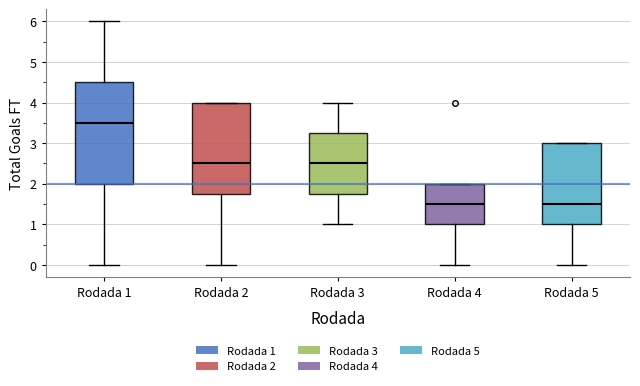

Reading left to right, transcribe this box plot: for each box, give where its median line is, the range the box spans, and where its two whiskers end, as read against the y-axis. The values are not printed on the chart, so give them approximately, as read against the axis.

Rodada 1: median 3.5, box 2.0 to 4.5, whiskers 0.0 to 6.0
Rodada 2: median 2.5, box 1.8 to 4.0, whiskers 0.0 to 4.0
Rodada 3: median 2.5, box 1.8 to 3.3, whiskers 1.0 to 4.0
Rodada 4: median 1.5, box 1.0 to 2.0, whiskers 0.0 to 2.0
Rodada 5: median 1.5, box 1.0 to 3.0, whiskers 0.0 to 3.0